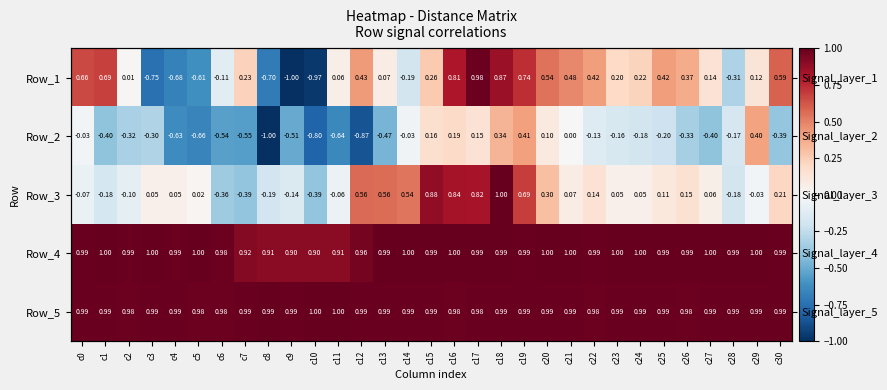

How many values in the Row_1 series exceed 0?

22